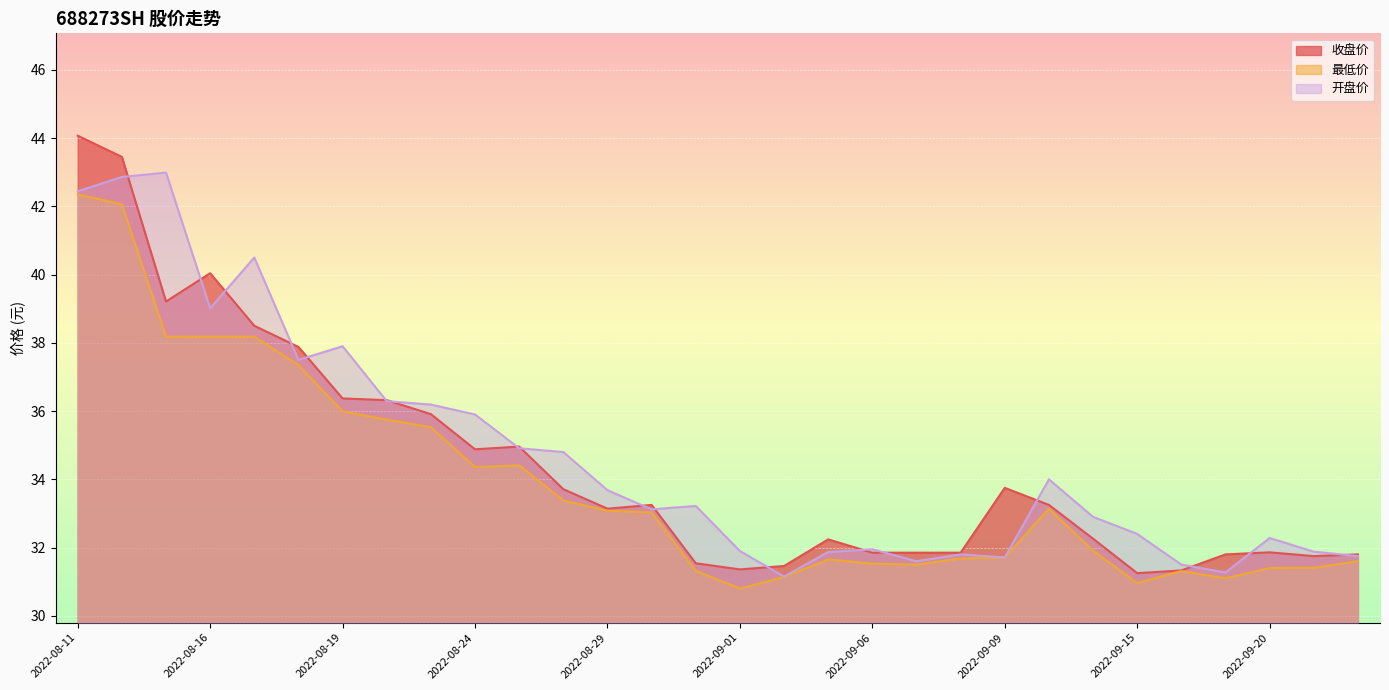

How many interior local peaks does the 收盘价 series have?

6